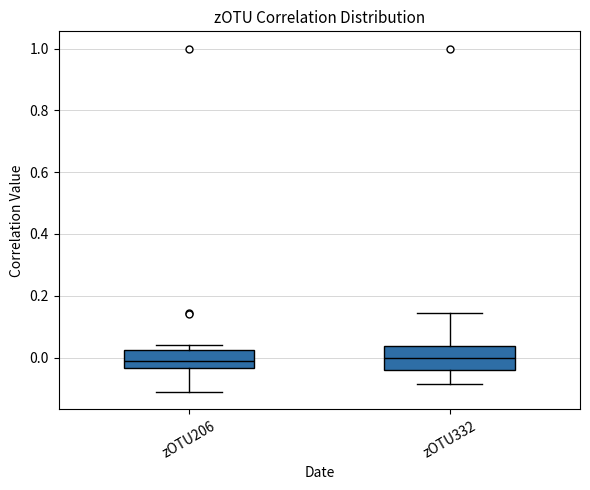

Which box is the tallest, from its lower edge to its upper edge?

zOTU332